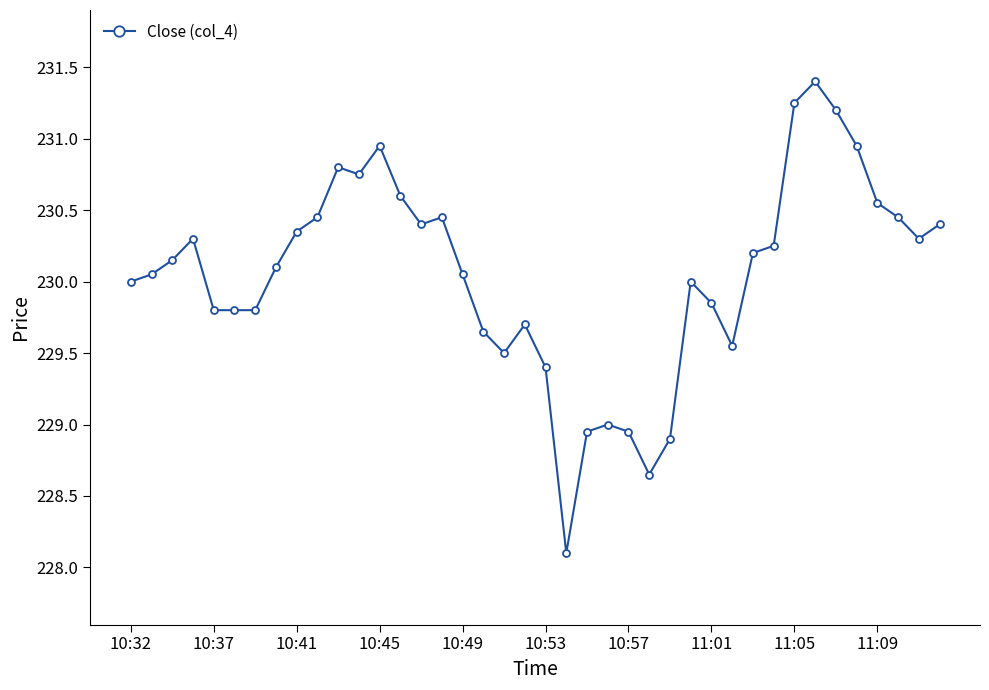

What is the difference between the maximum and minimum values?

3.3